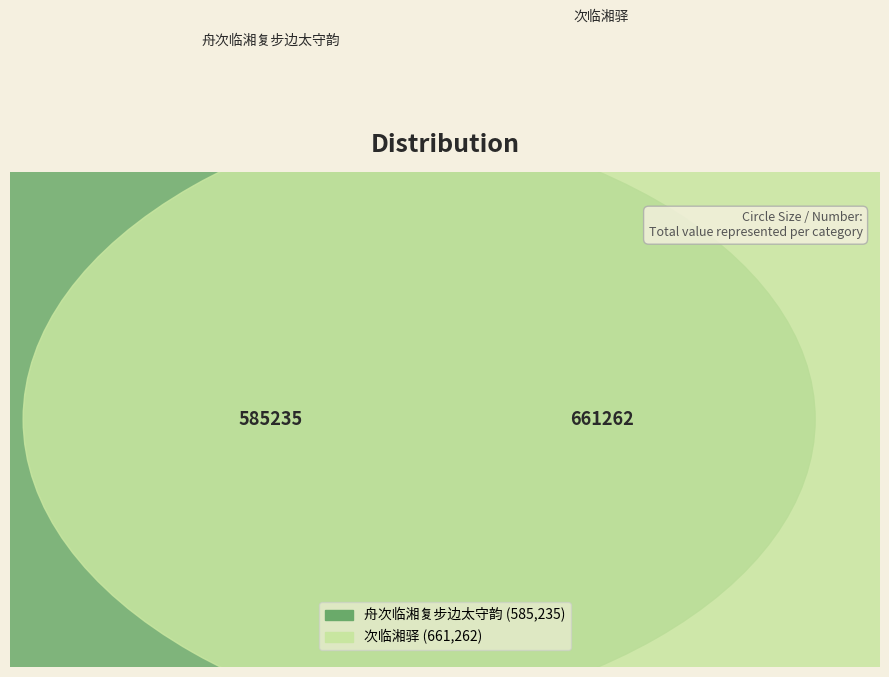

Which category has the smallest portion of the pie?

舟次临湘复步边太守韵